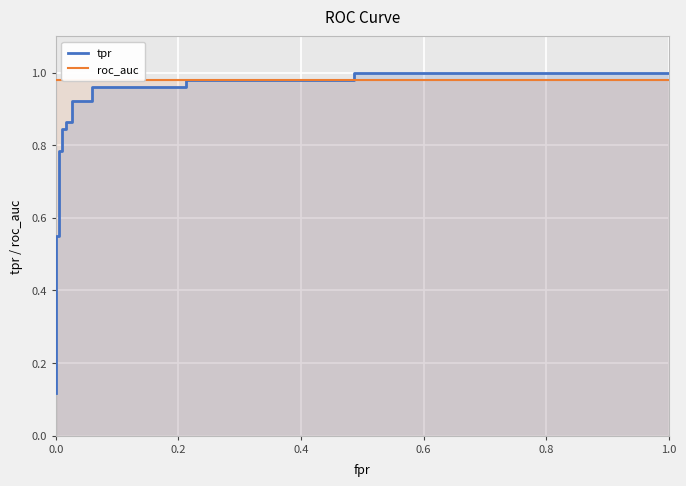

True or false: tpr has more than 1 points higher than both neighbors.

False